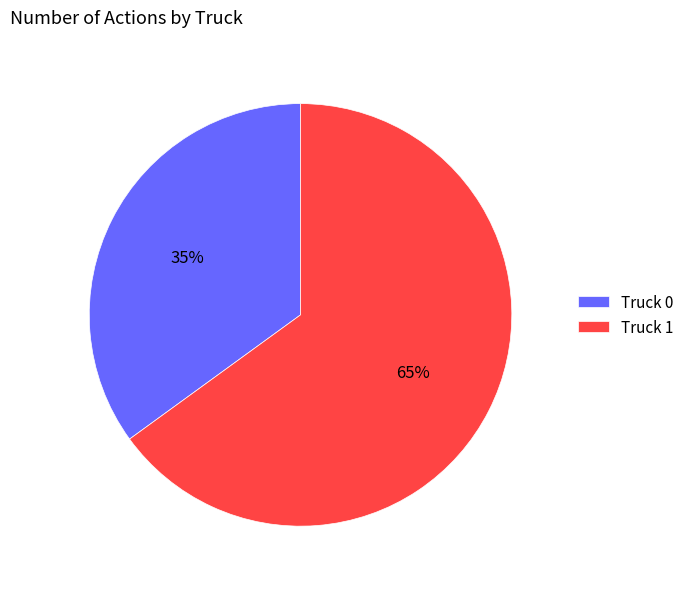

The Truck 1 slice represents 65% of the pie. True or false?

True